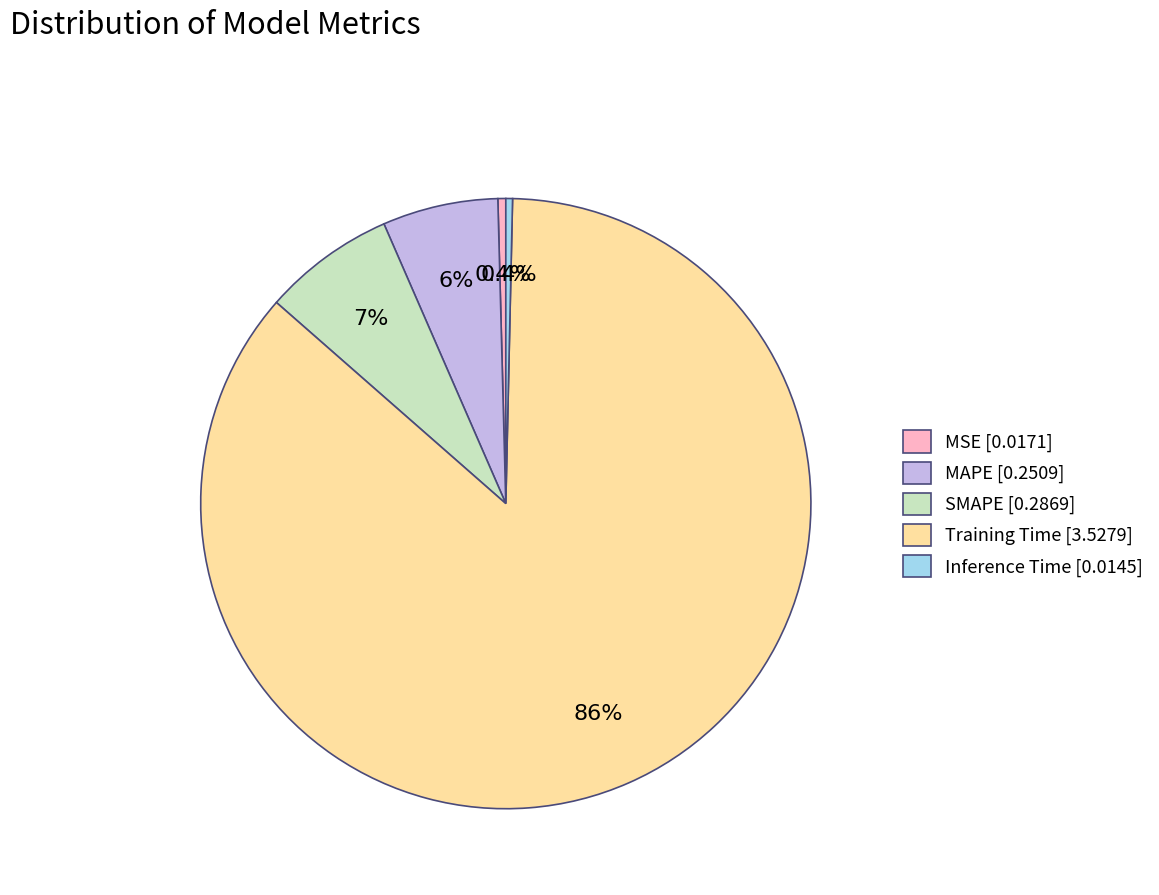

To the nearest percent, what is the difference between the largest and smallest slice percentages?

86%